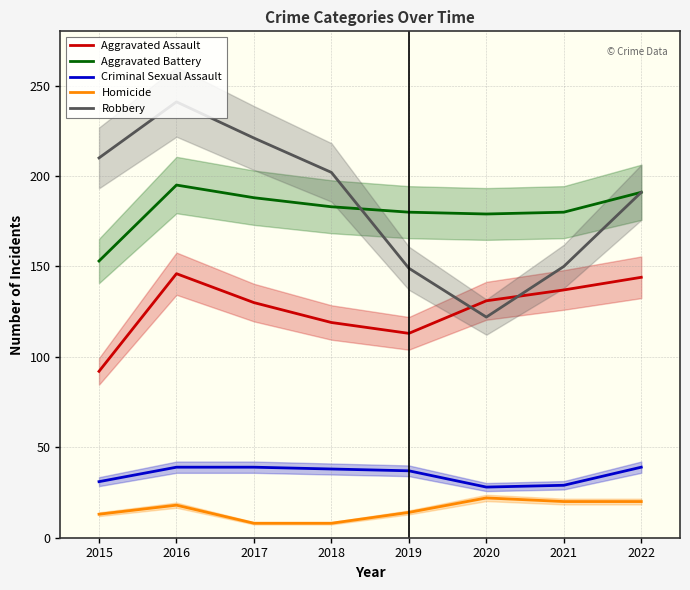

True or false: Homicide and Aggravated Assault intersect in this chart.

False